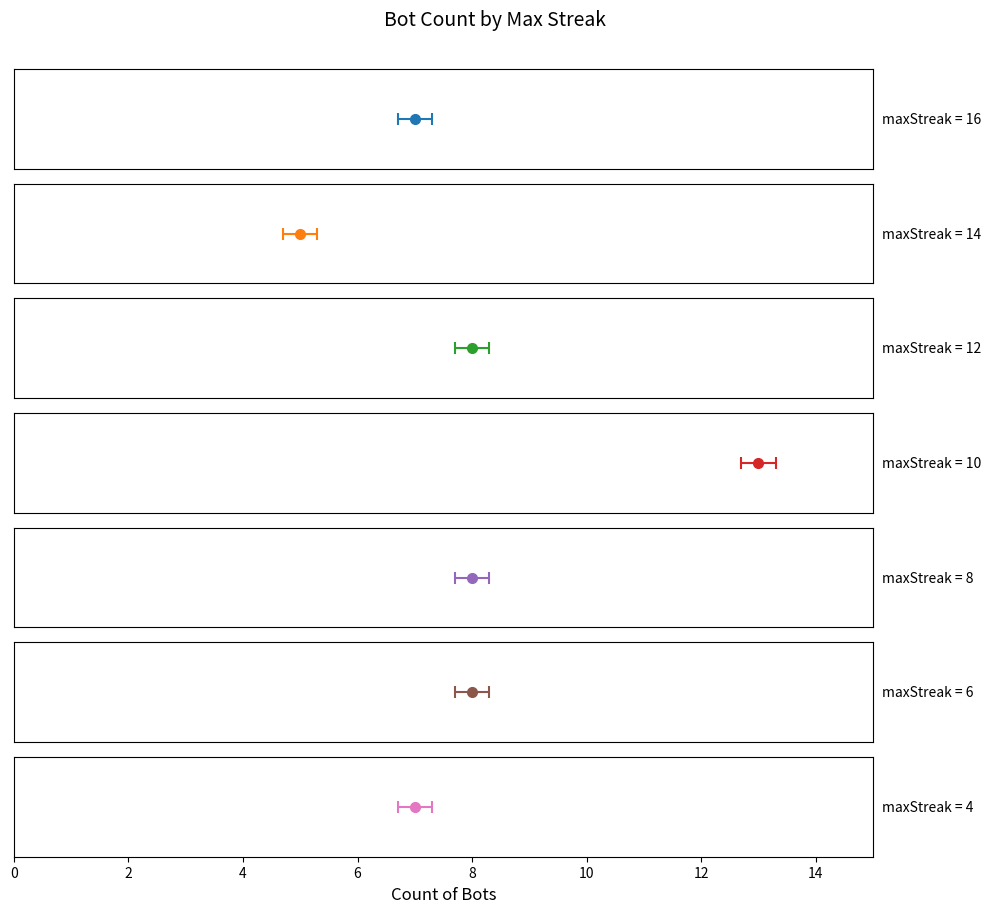

What is the sum of all values?

56